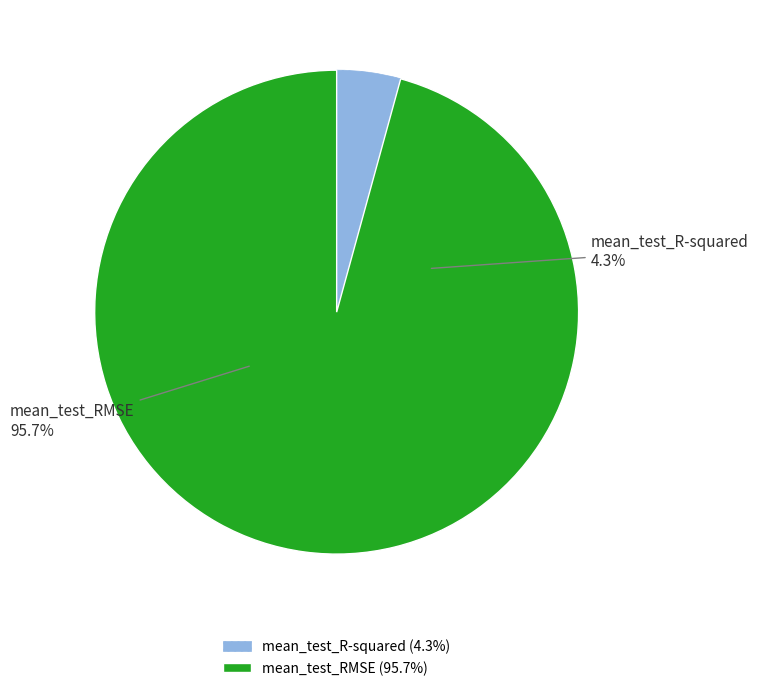

Between mean_test_RMSE and mean_test_R-squared, which is larger?

mean_test_RMSE